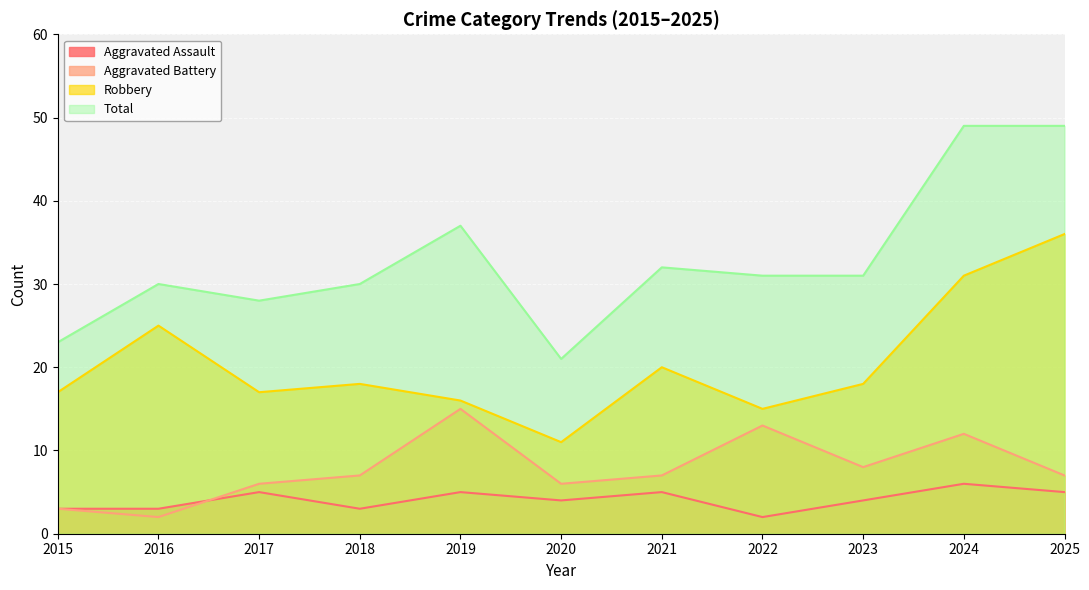

True or false: Aggravated Battery and Total cross at least once.

False